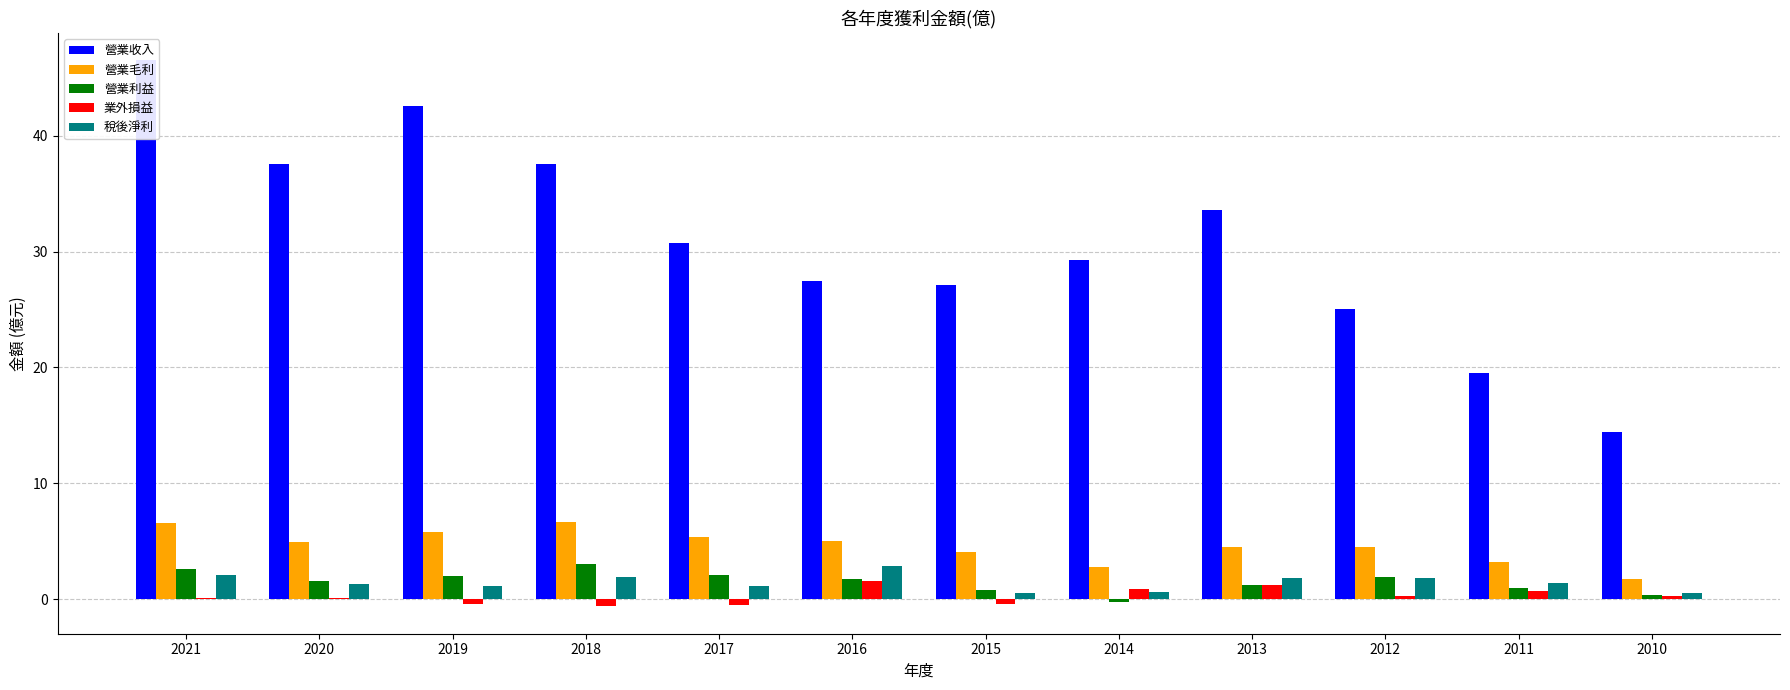

What is the maximum value shown in the chart?

46.5